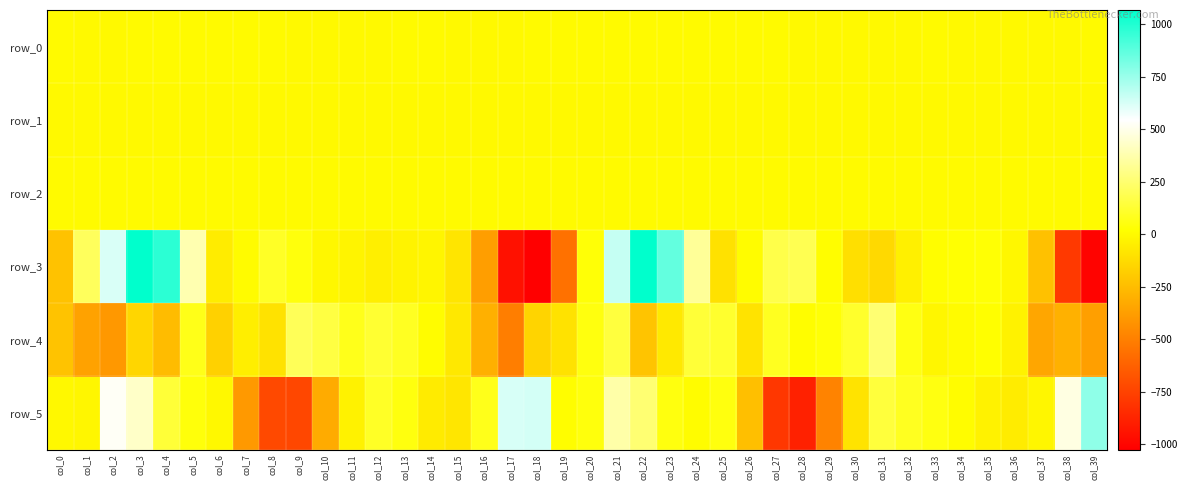

What is the smallest value displayed?

-1026.9